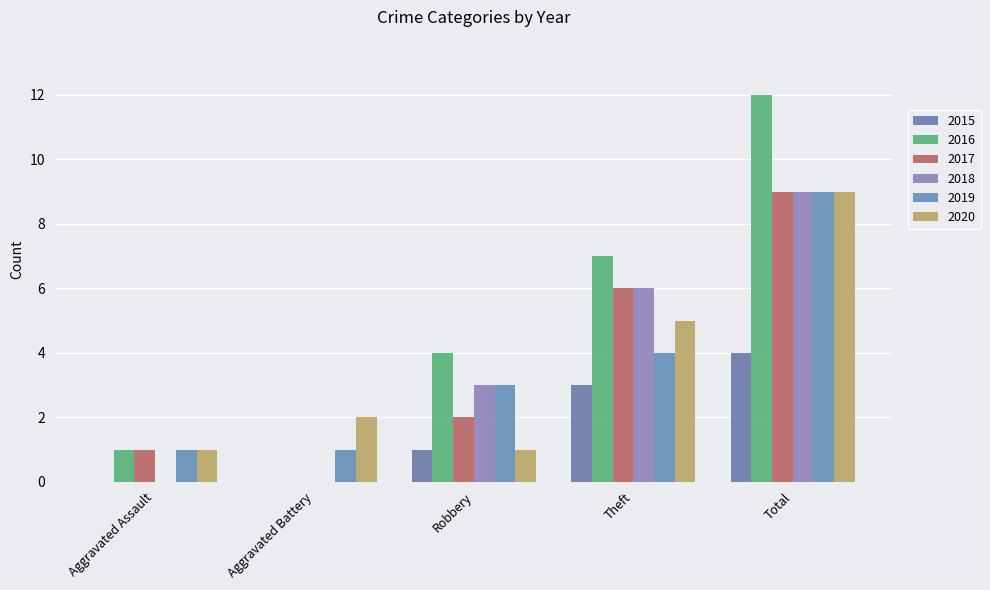

List the series in order of their peak value, lowest first.

2015, 2017, 2018, 2019, 2020, 2016